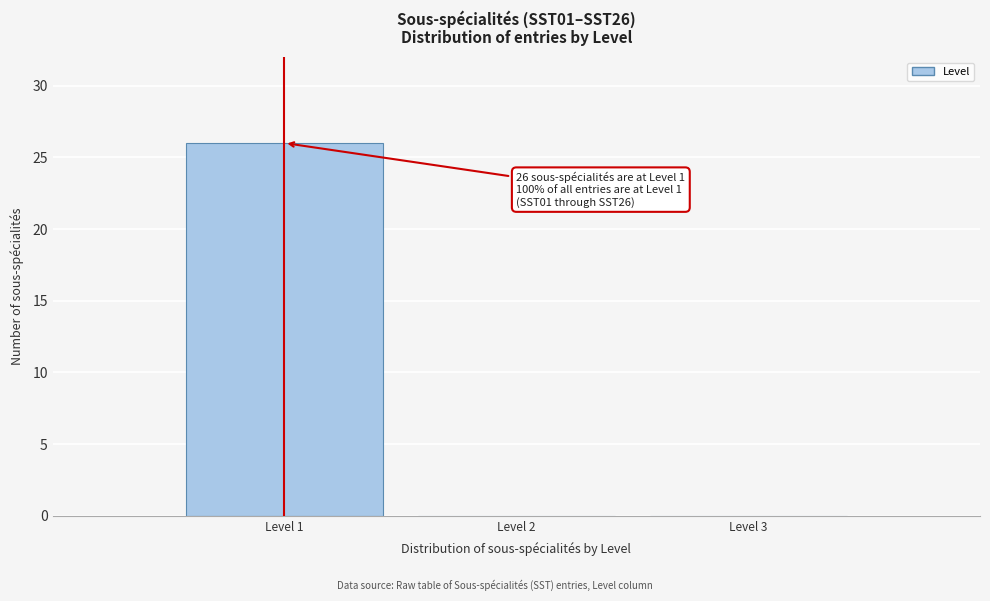

Which range on the x-axis has the tallest bar?

0.5 to 1.5